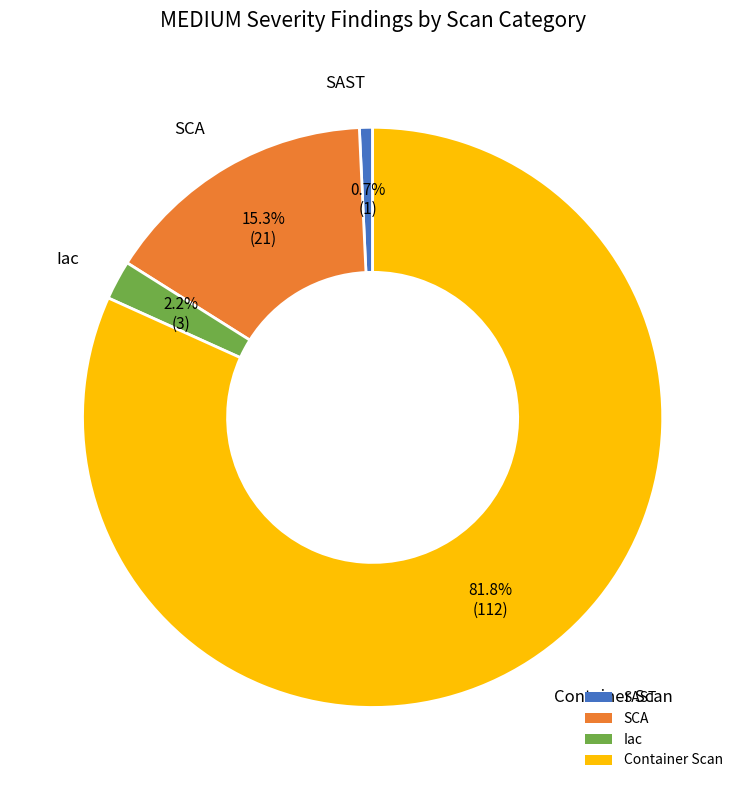

What percentage is the SCA slice, to the nearest percent?

15%